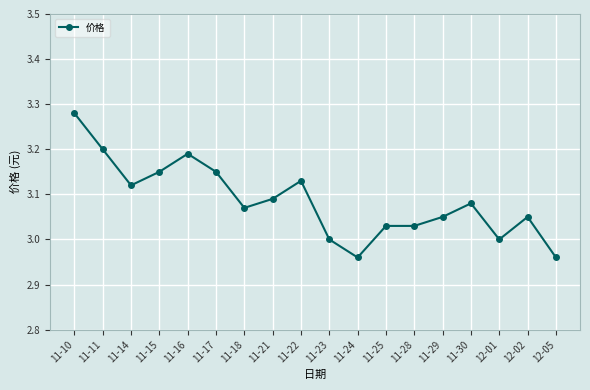

Where does the data first go above 3?

11-10